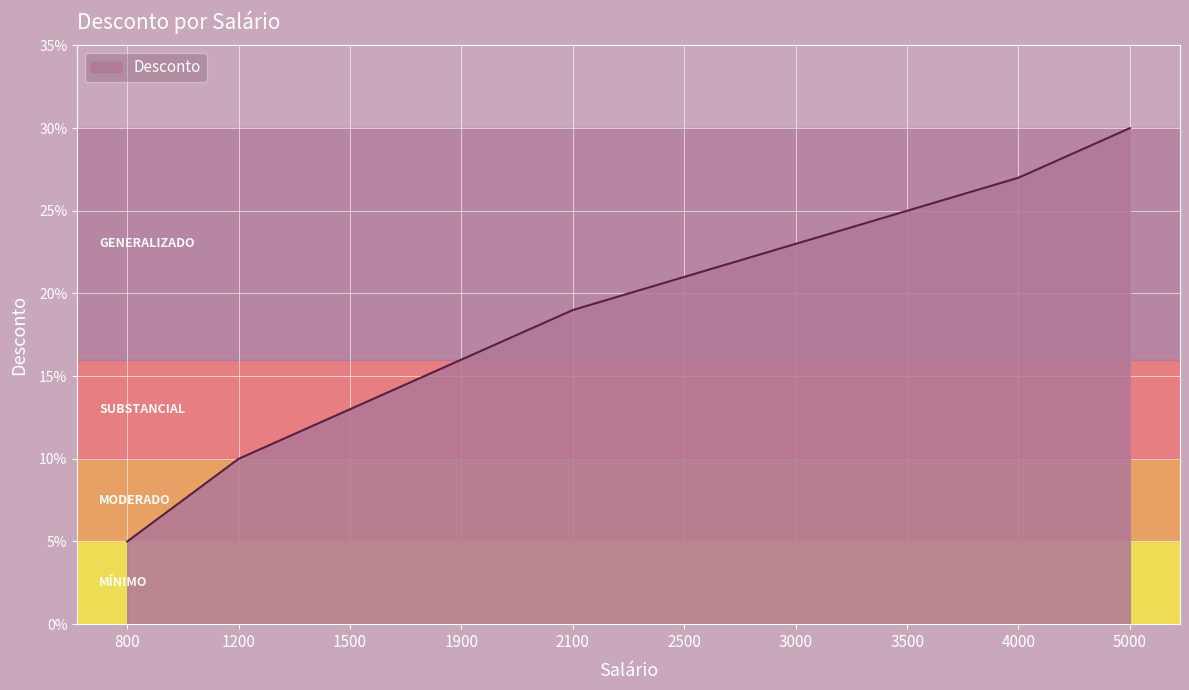

Read the value at 5000.

0.3